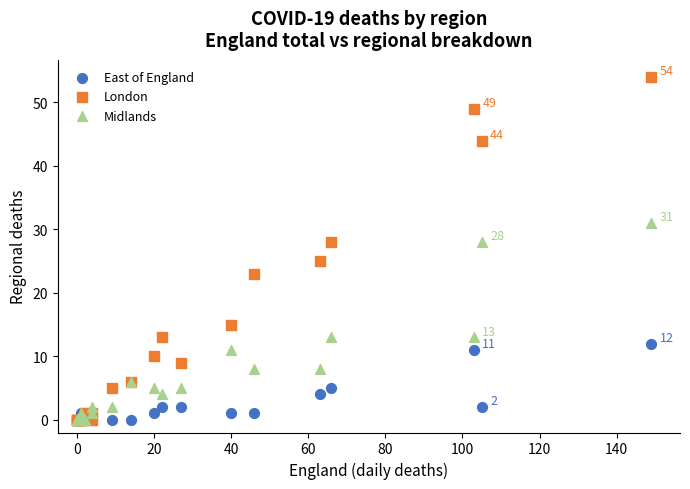

What are all the series names shown in the legend?

East of England, London, Midlands